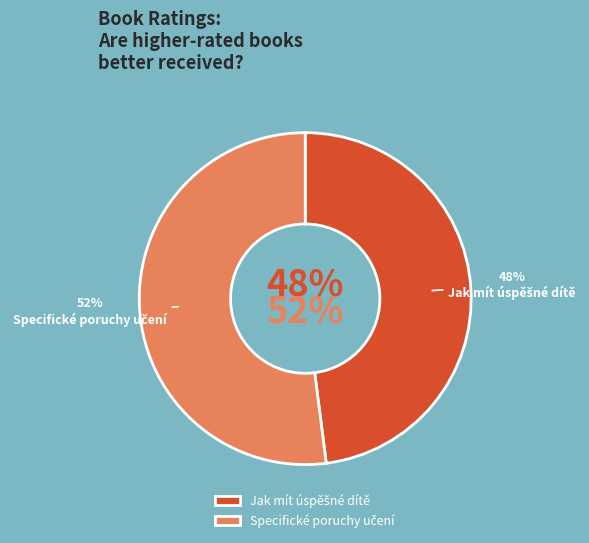

Is it true that Jak mít úspěšné dítě is 37% of the pie?

False